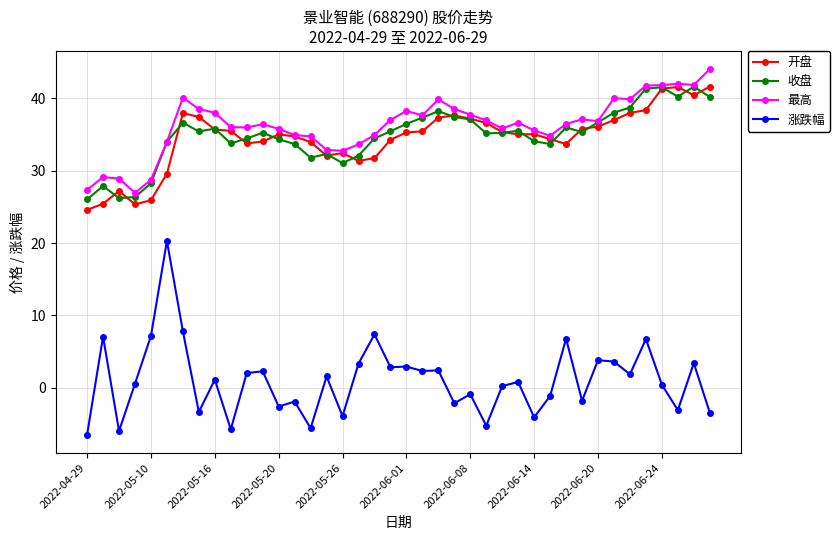

True or false: 涨跌幅 has more than 2 interior local peaks.

True